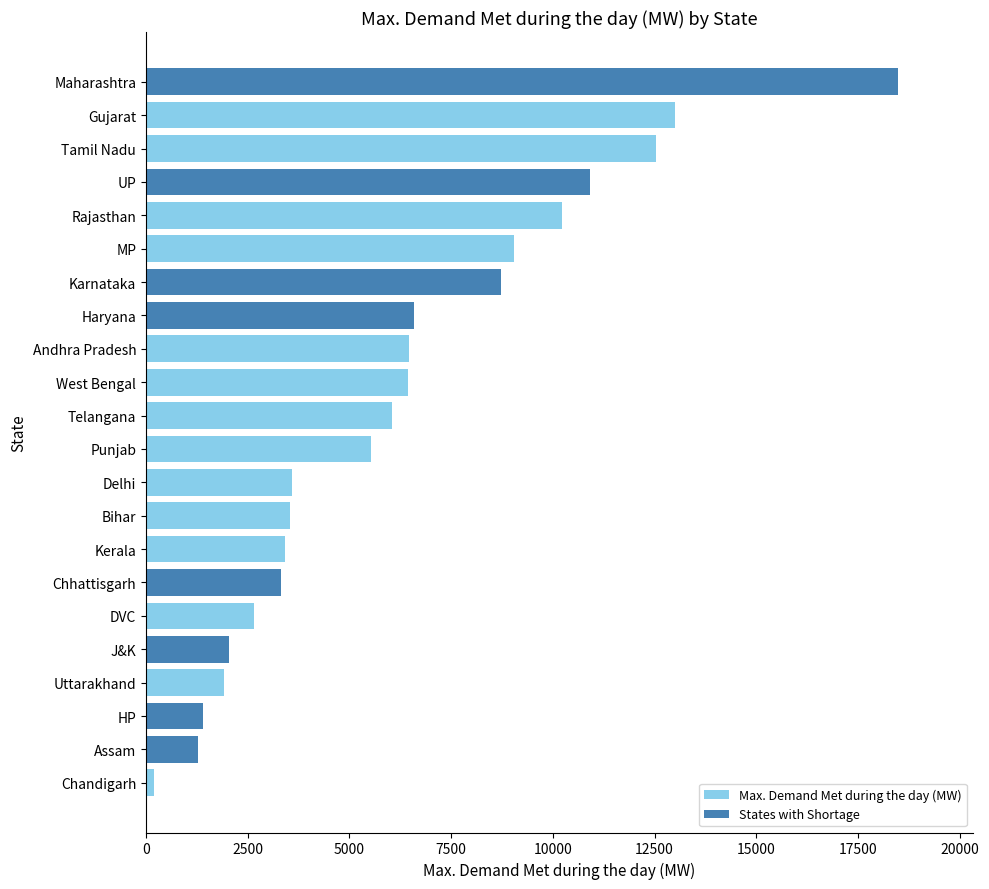

What is the average value?

6243